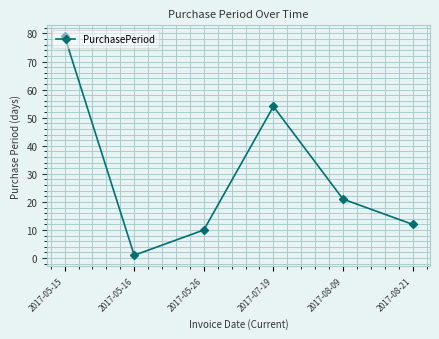

Rank the categories by value from highest to lowest.

2017-05-15, 2017-07-19, 2017-08-09, 2017-08-21, 2017-05-26, 2017-05-16